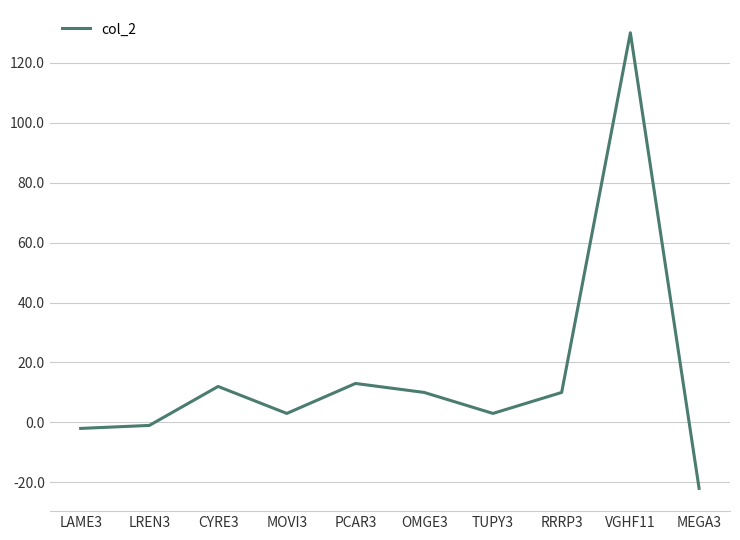

Which category has the lowest value across all series?

MEGA3